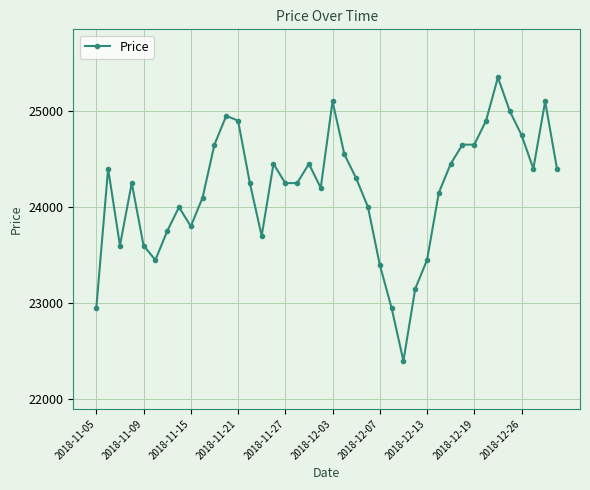

What is the value of the 2nd point from the left?

24400